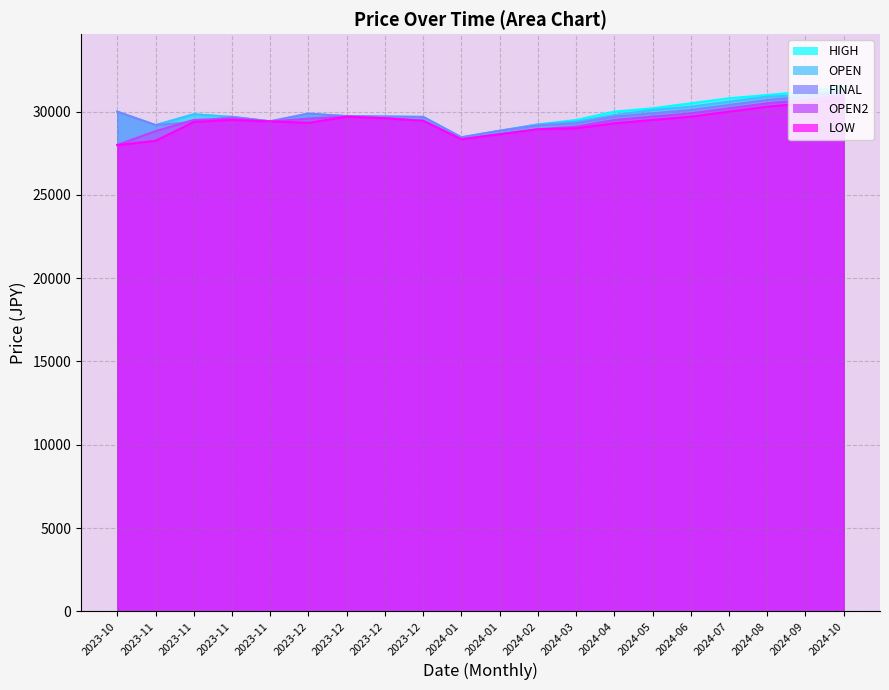

What is the minimum value shown in the chart?

27990